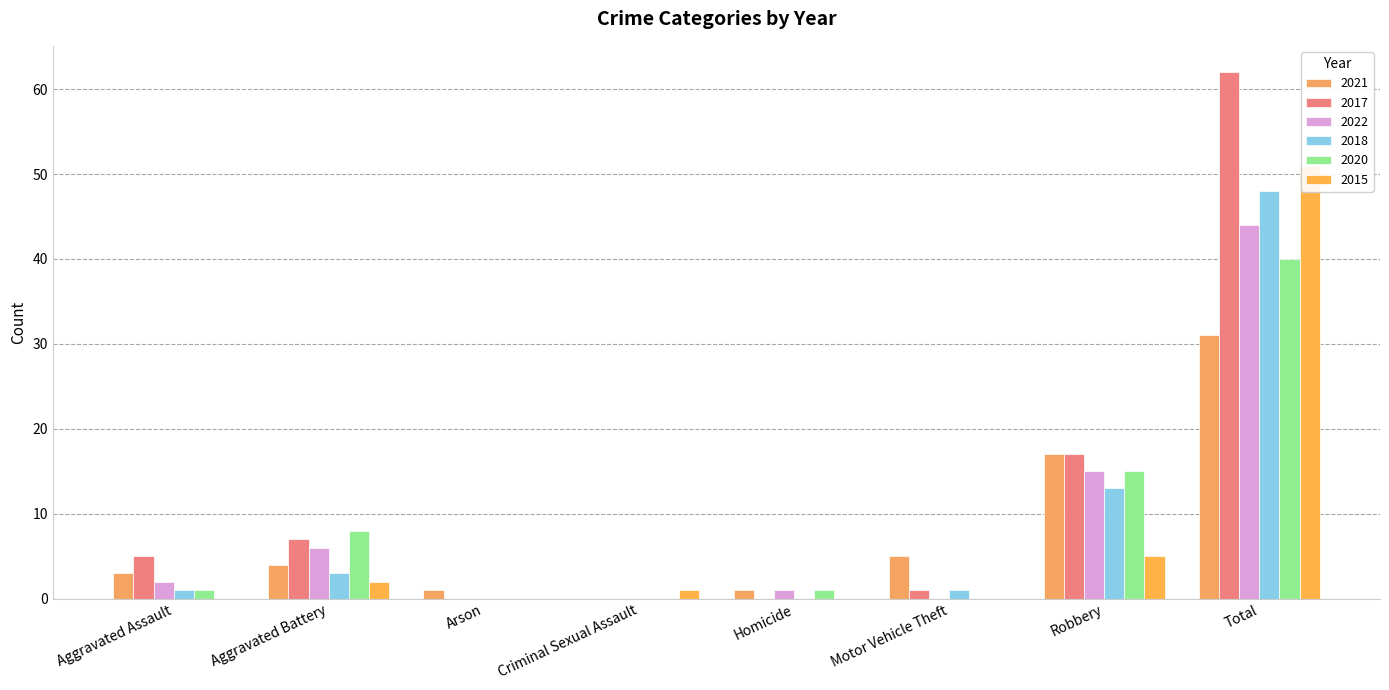

Which label corresponds to the largest value in the chart?

Total